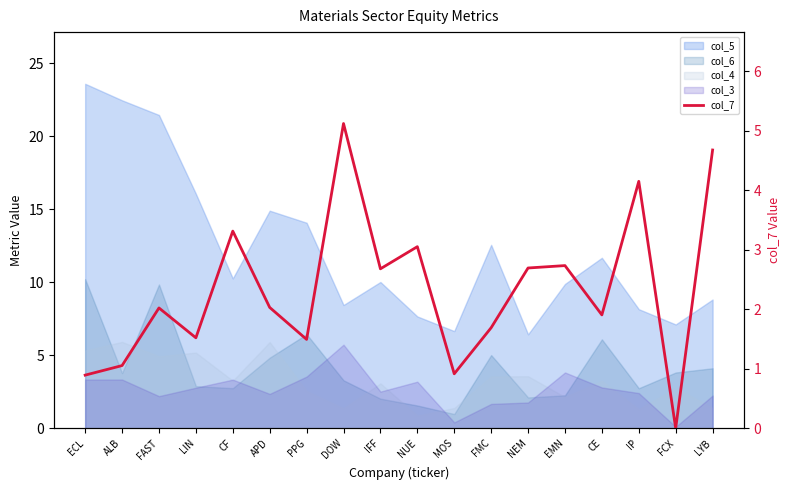

List the labels in order of value, largest first.

DOW, LYB, IP, CF, NUE, EMN, NEM, IFF, APD, FAST, CE, FMC, LIN, PPG, ALB, MOS, ECL, FCX